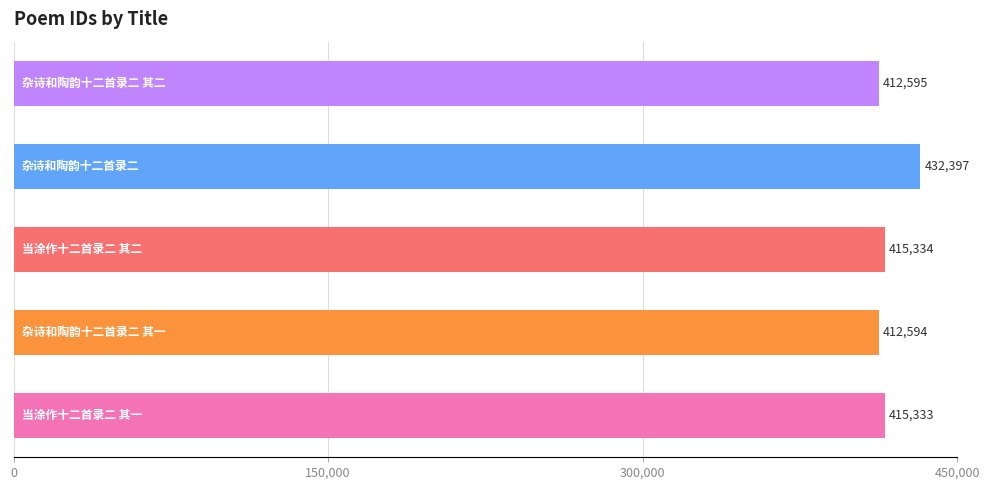

What is the difference between the maximum and minimum values?

19803